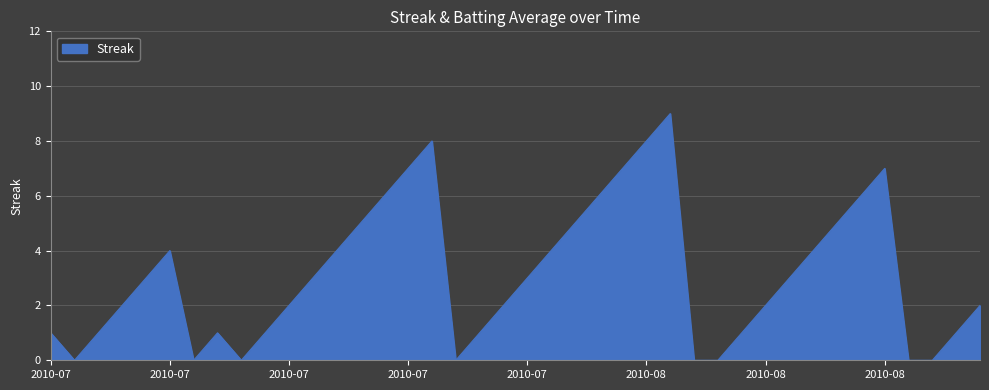

Where is the first local maximum?

2010-07